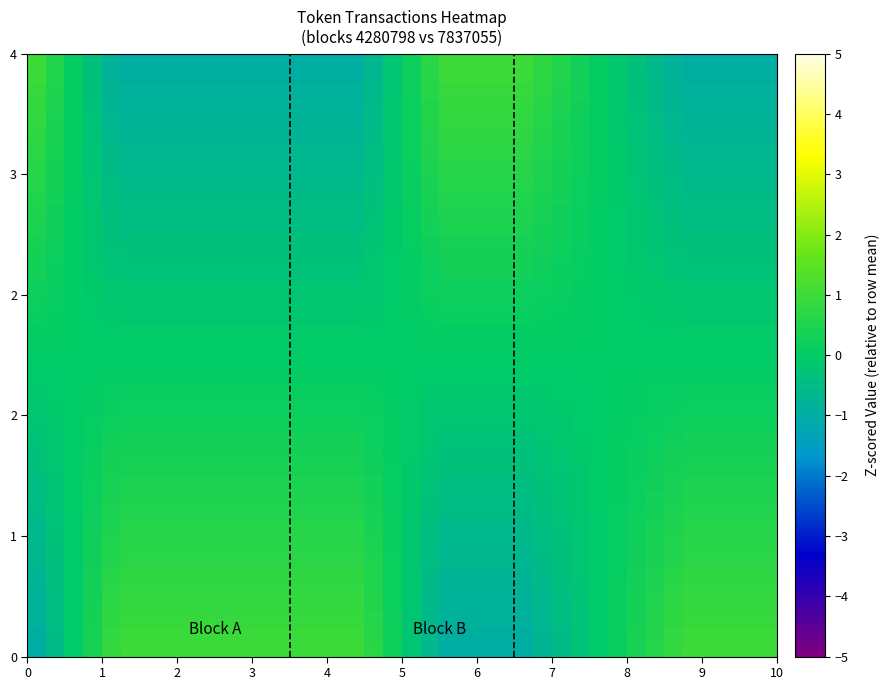

How many categories are shown in the chart?

40